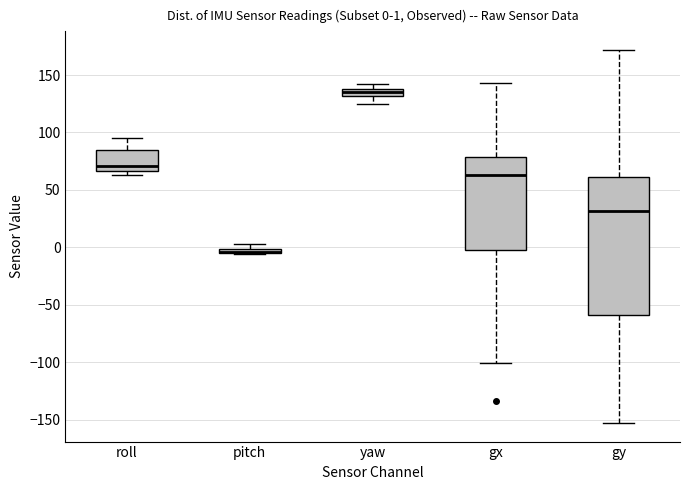

Comparing the boxes themselves (not the whiskers), which one is the tallest?

gy